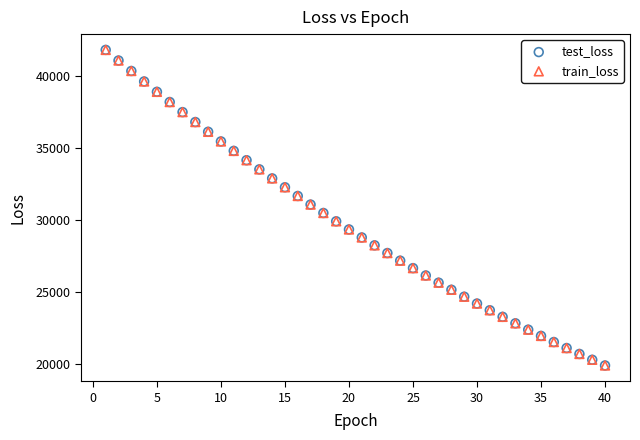

What are all the series names shown in the legend?

test_loss, train_loss